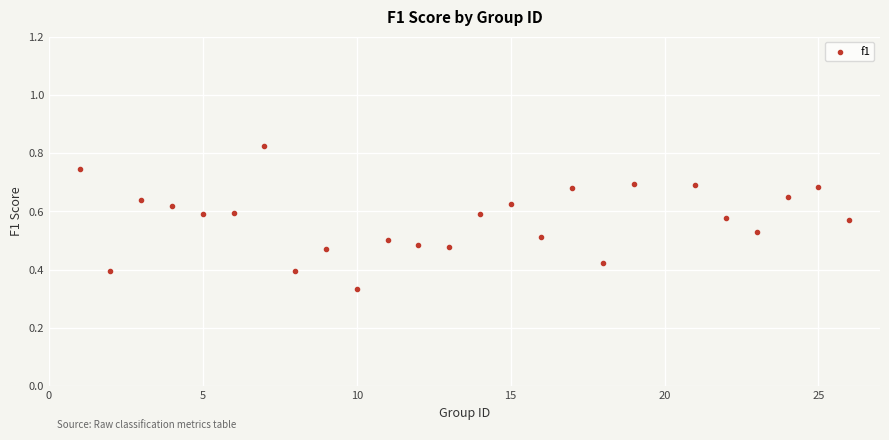

What is the range of X values (max minus min)?

25.0